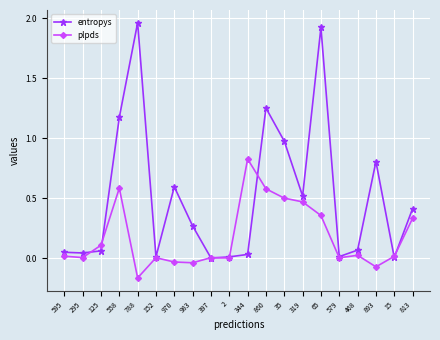

True or false: entropys has more than 0 interior local peaks.

True